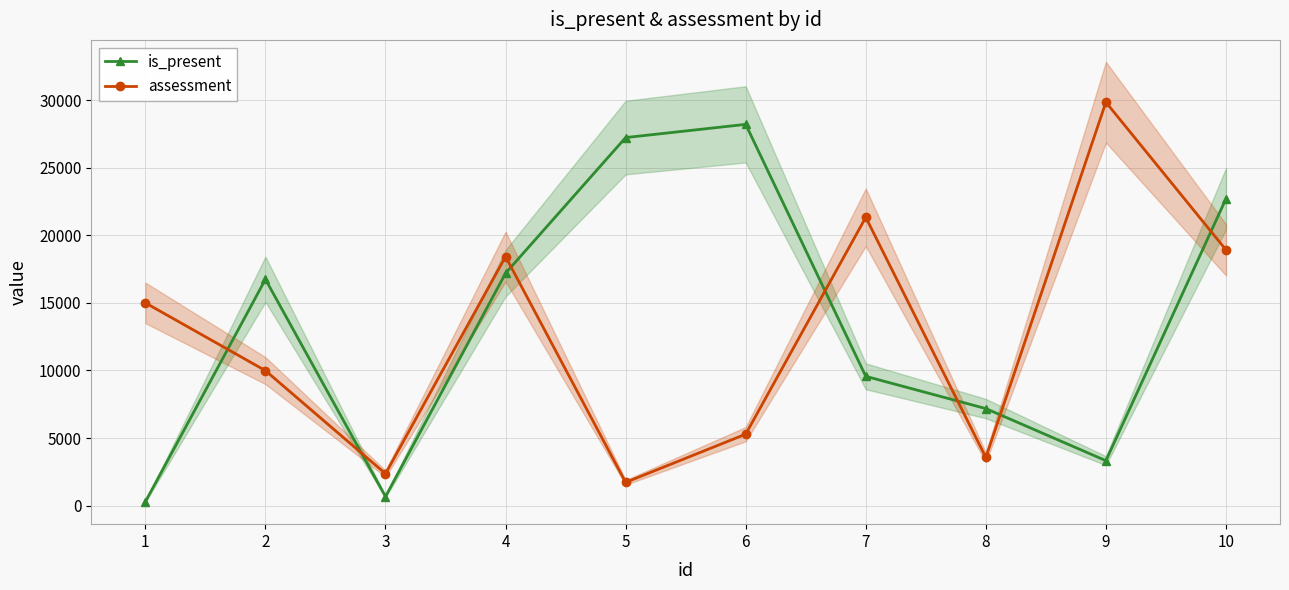

At which label does is_present first exceed 16741?

4